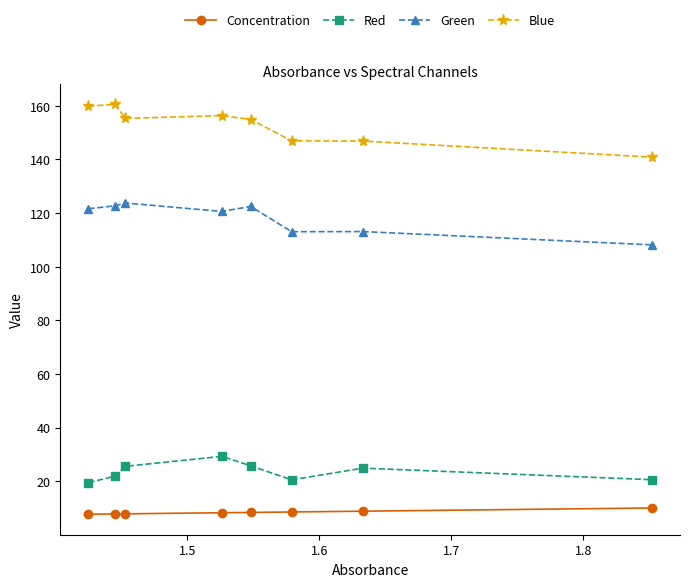

What is the value of the Concentration point at the 8th from the left?

10.0